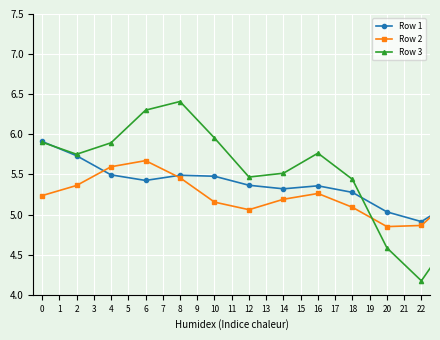

True or false: Row 2 has more than 1 points higher than both neighbors.

True